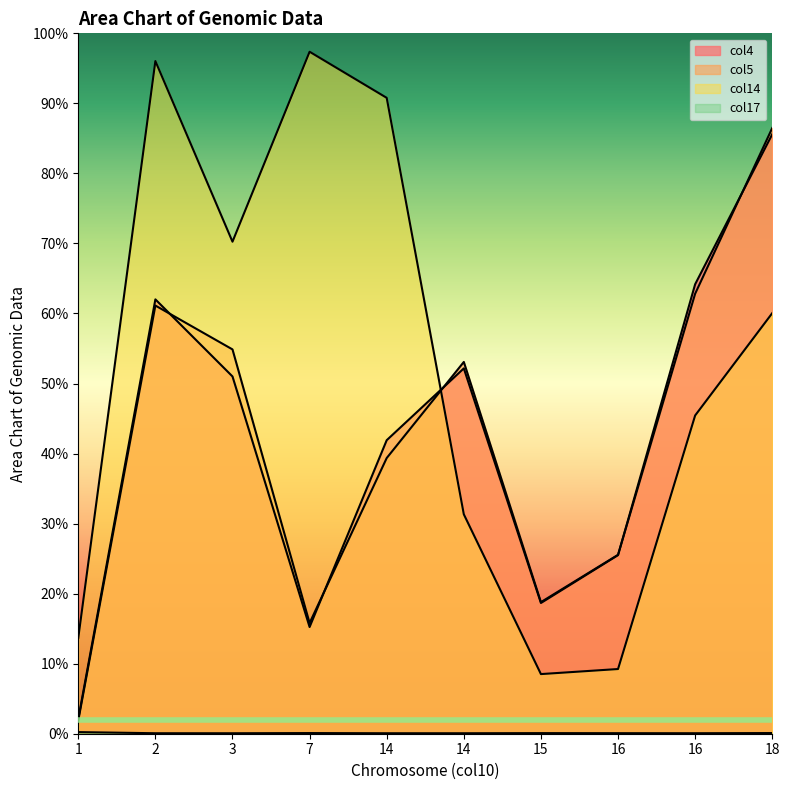

At how many categories does at least one series exceed 0?

10